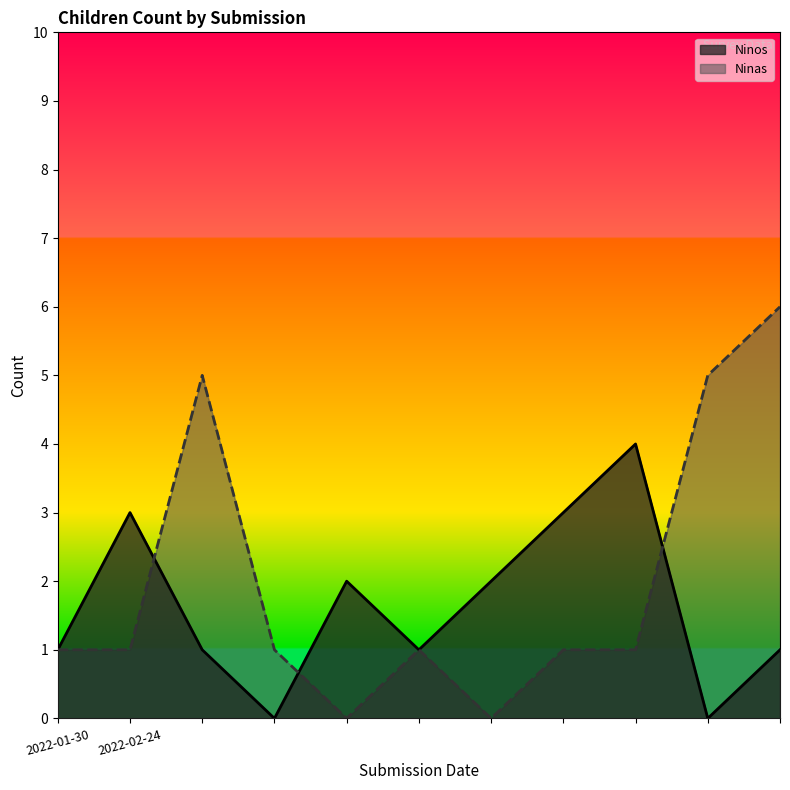

List the series in order of their peak value, lowest first.

Ninos, Ninas